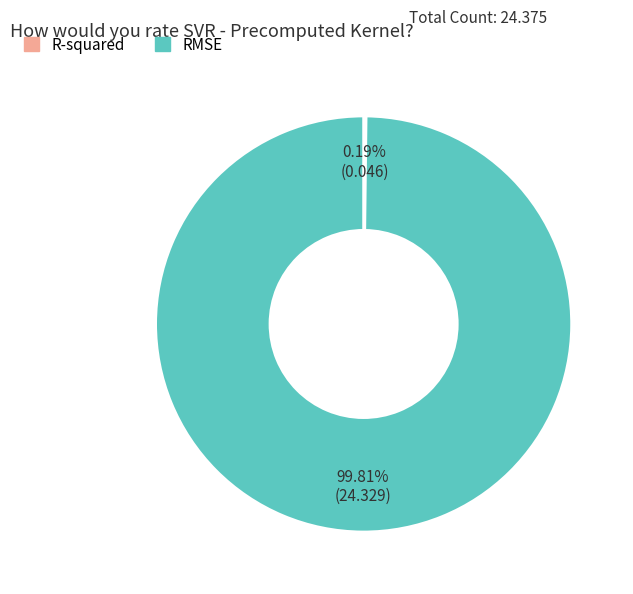

Which category accounts for the majority?

RMSE